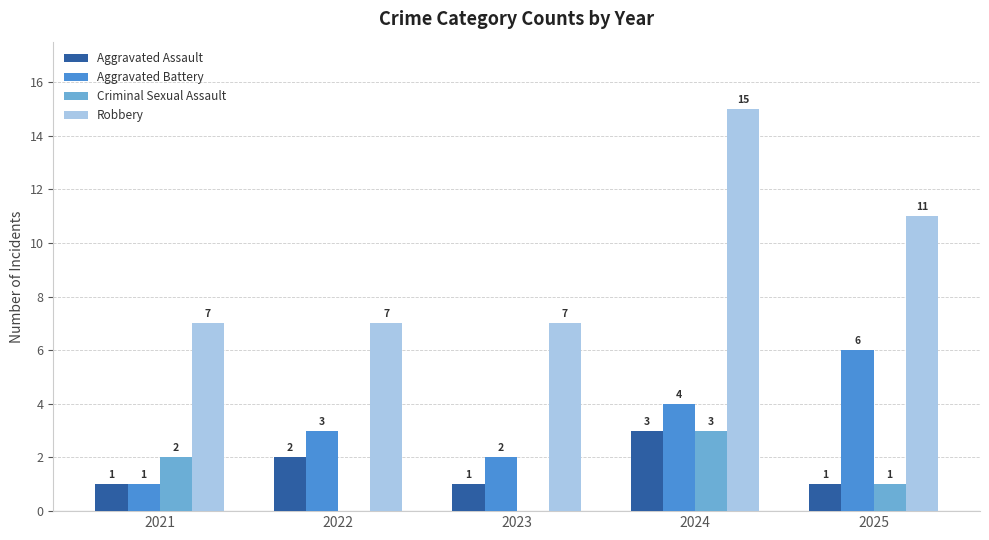

Count the Aggravated Battery values in the range 2 to 4.

3